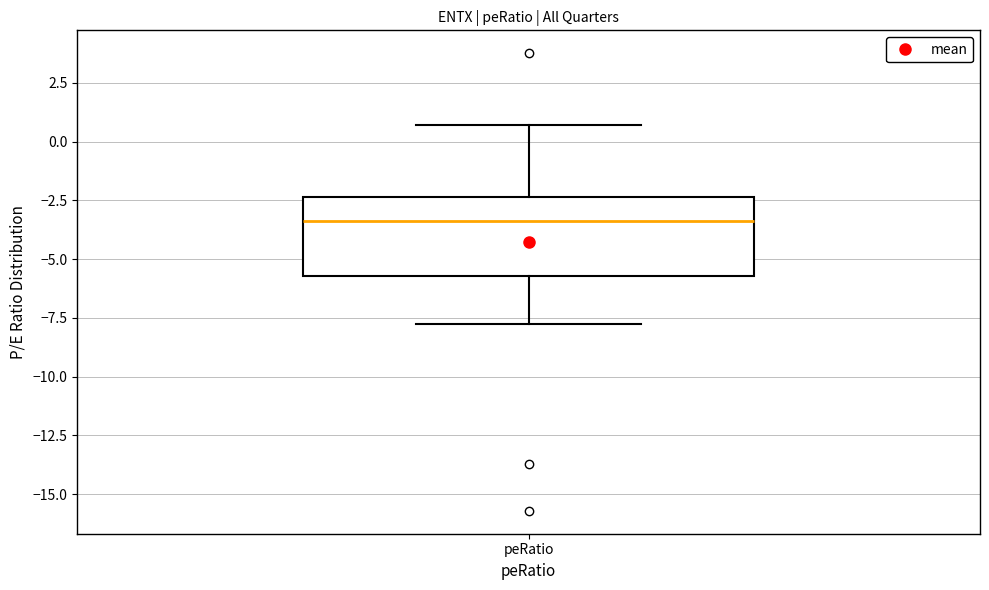

Where does the lower whisker of the box for peRatio end on the y-axis? The values are not printed on the chart, so give them approximately, as read against the axis.

-7.5